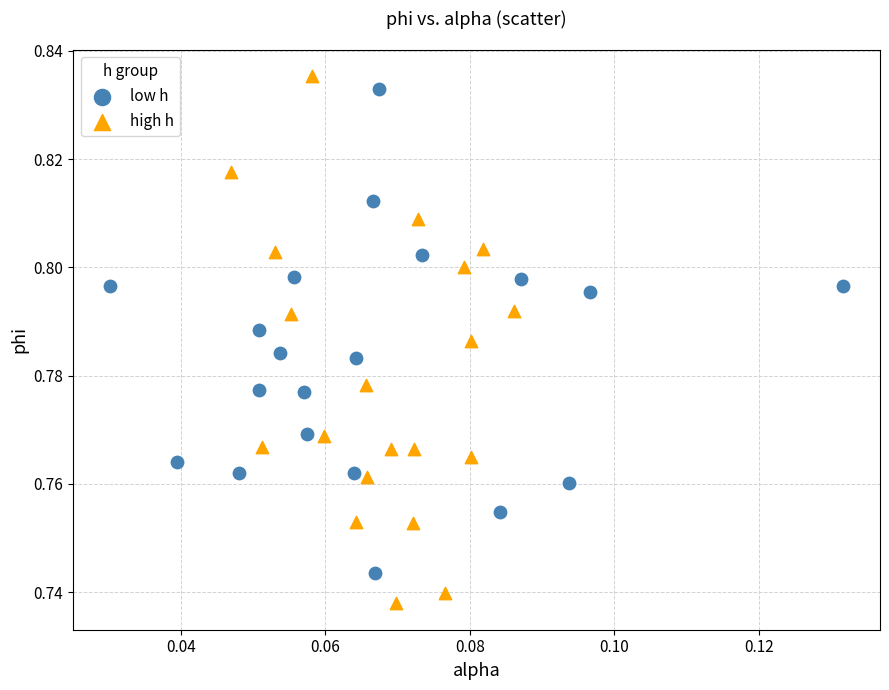

Which series reaches the minimum Y coordinate?

high h